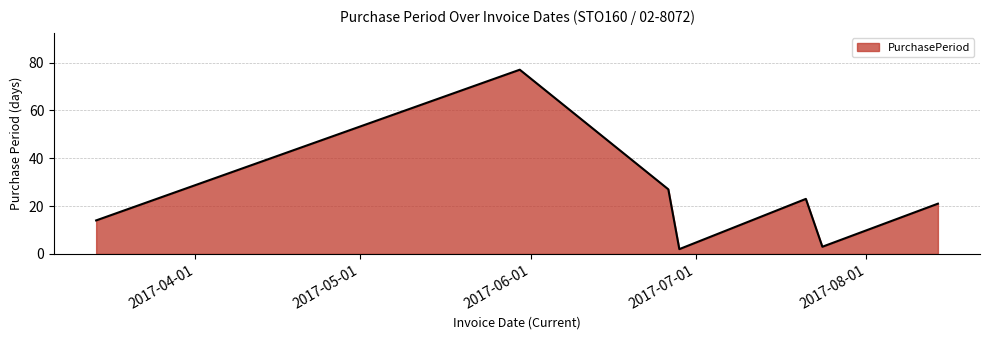

What is the maximum value shown in the chart?

77